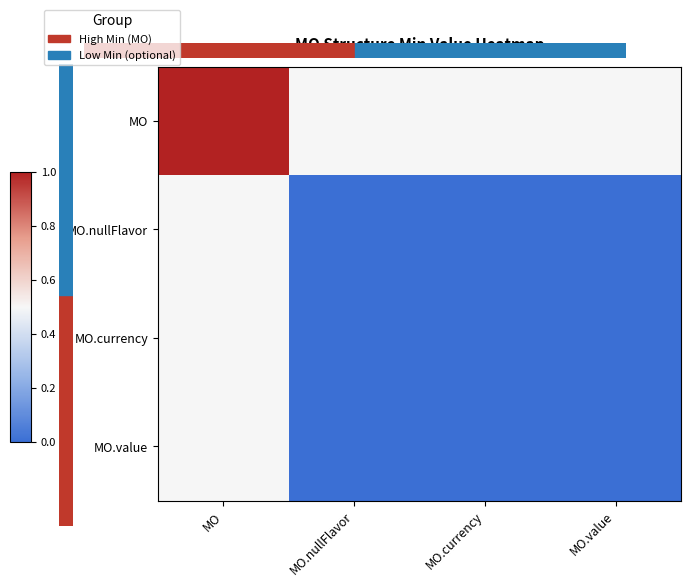

Rank the series by their maximum value, from highest to lowest.

MO, MO.nullFlavor, MO.currency, MO.value